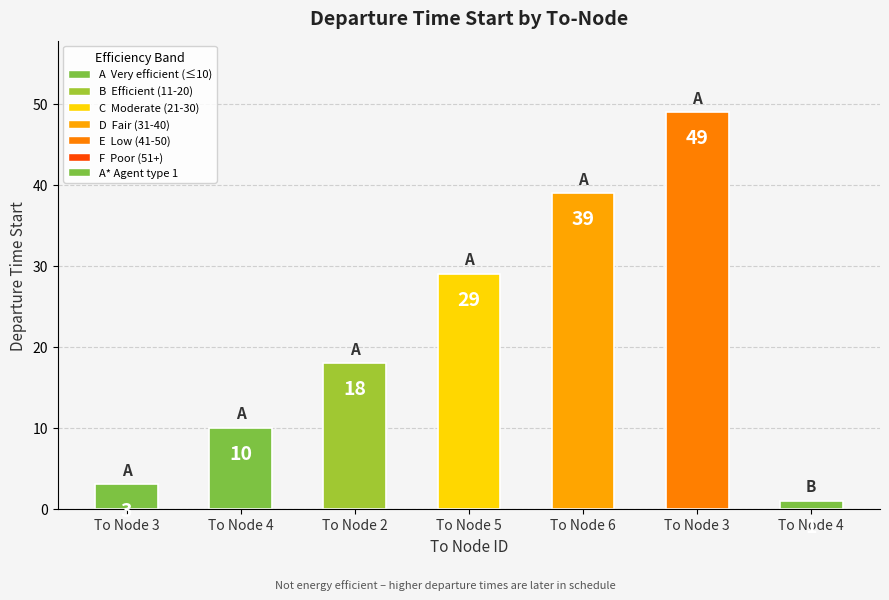

What is the difference between the values at To Node 3 and To Node 4?

7